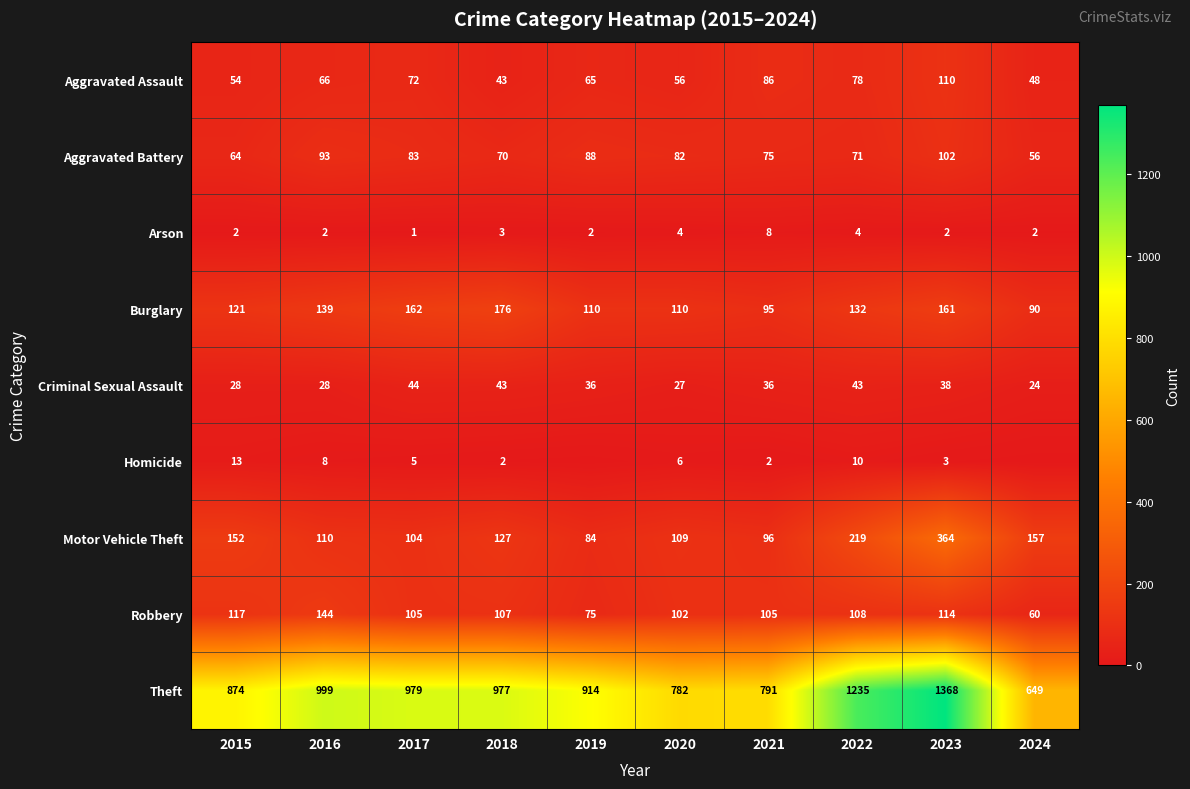

Read the Robbery value at 2021, to the nearest 5.

105